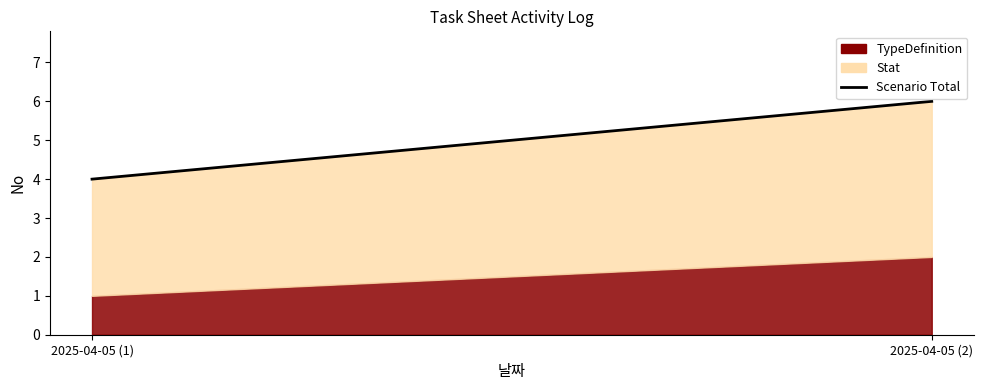

What position from the right is 2025-04-05 (2)?

1